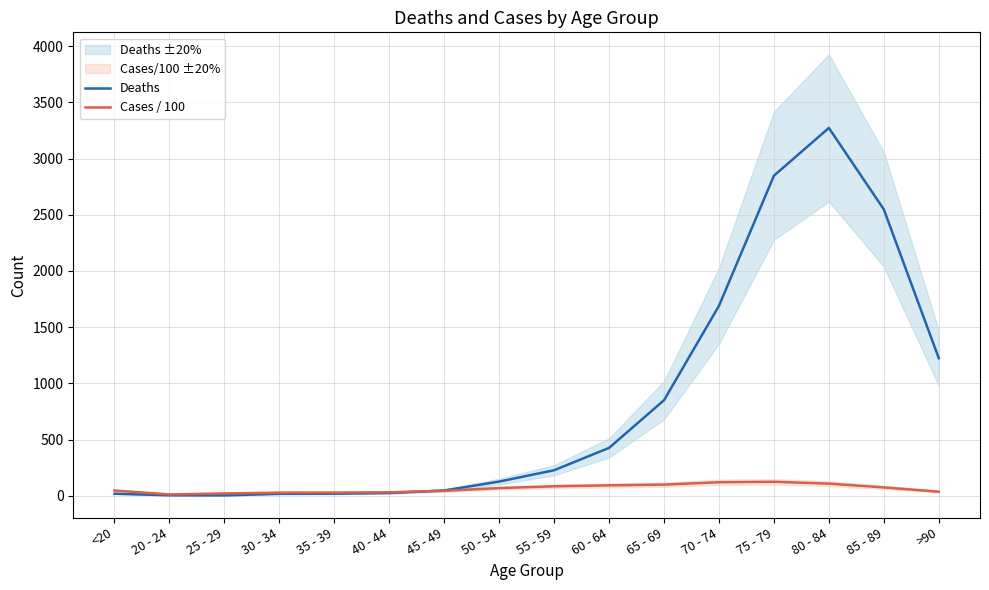

Reading left to right, list all the values displayed in this chart.

Deaths: 18.0	4.0	3.0	17.0	18.0	24.0	47.0	126.0	227.0	426.0	850.0	1690.0	2848.0	3273.0	2548.0	1224.0
Cases / 100: 46.4	11.9	20.4	27.6	28.1	30.8	44.0	68.0	84.0	92.4	98.8	120.2	124.3	107.6	74.2	36.0